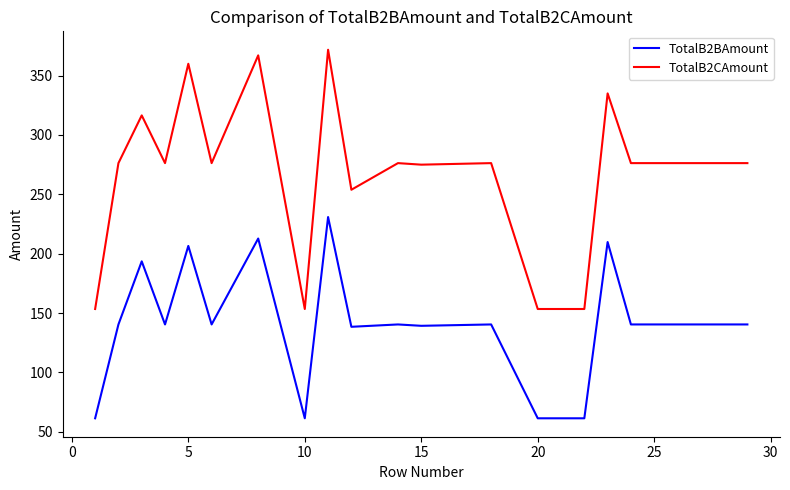

Does the chart display data point markers on the line(s)?

No